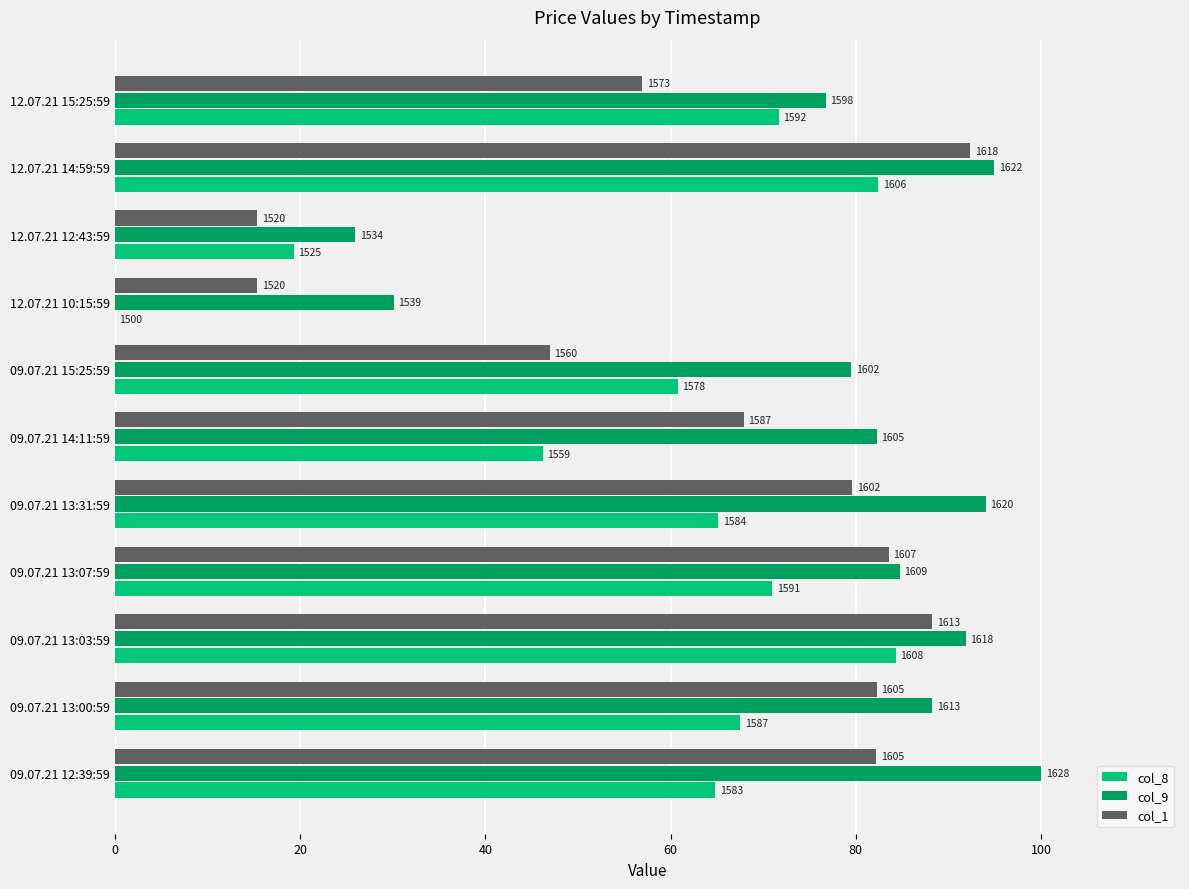

Which series has the largest total across all categories?

col_9